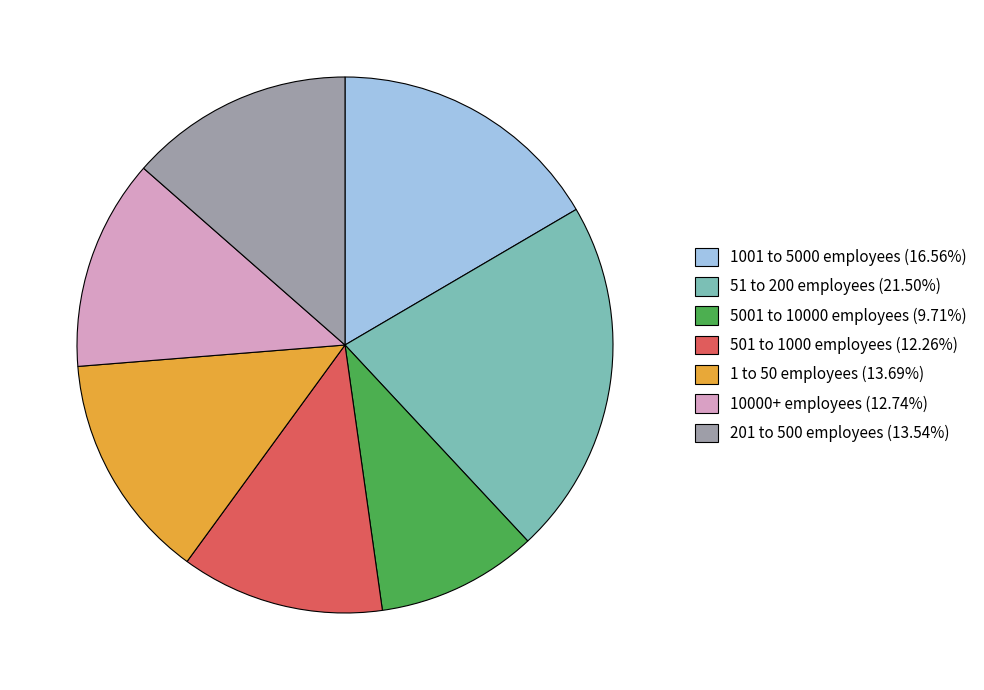

What is the ratio of the value at 501 to 1000 employees to the value at 51 to 200 employees?

0.6